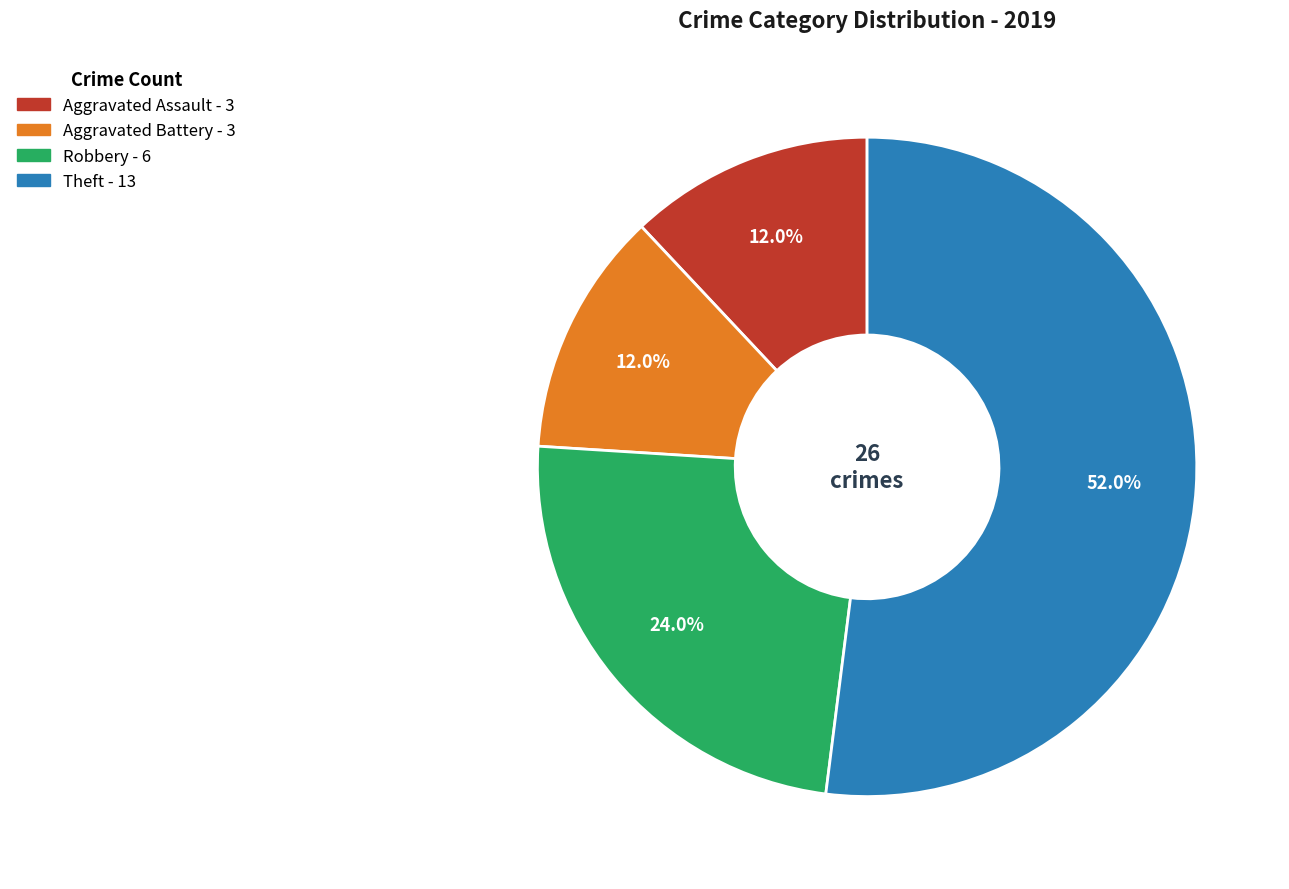

What percentage is the Robbery slice, to the nearest percent?

24%